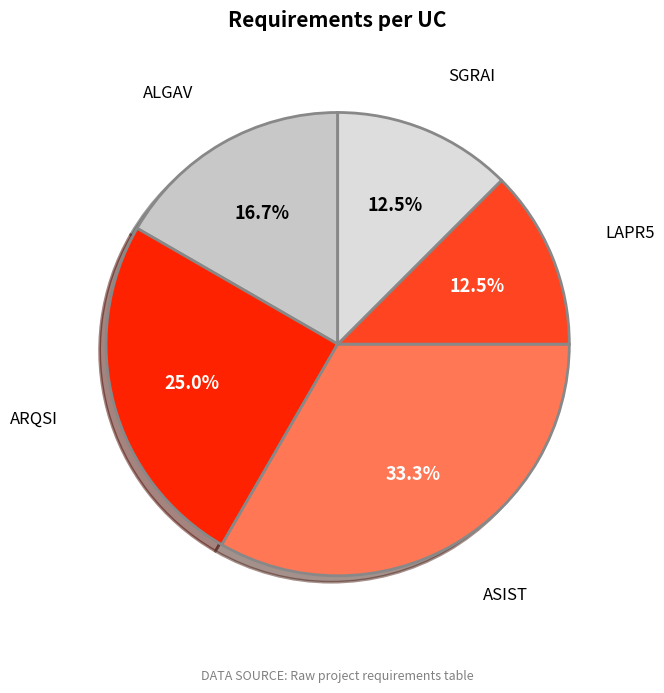

Count the number of slices in the pie.

5